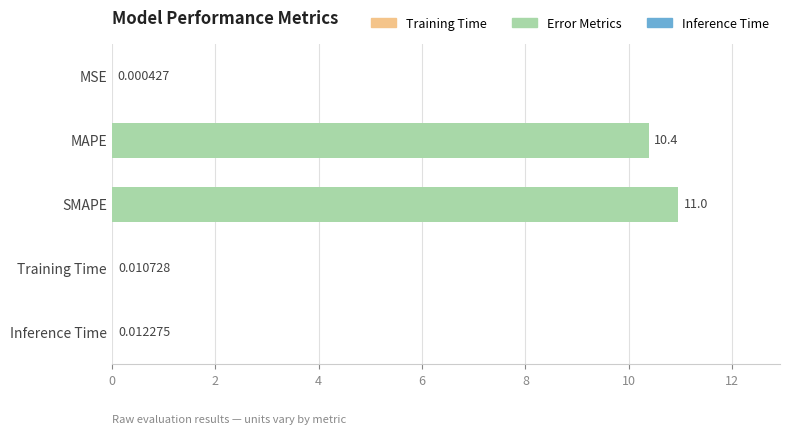

What is the change in value from SMAPE to Training Time?

-10.9